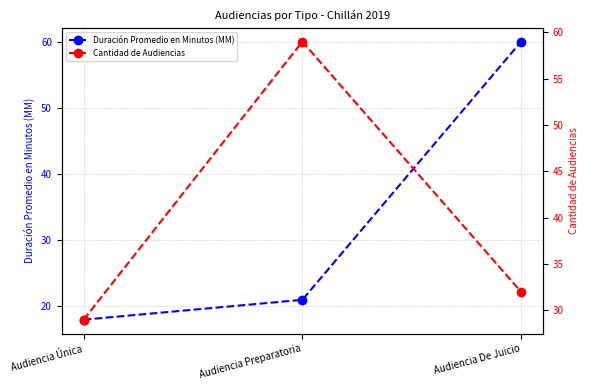

At which label does Duración Promedio en Minutos (MM) first exceed 21?

Audiencia De Juicio